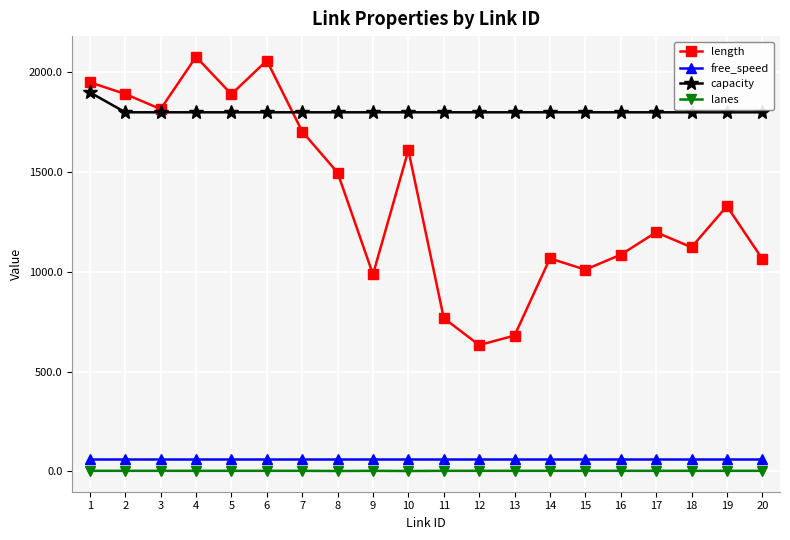

What is the value of the free_speed point at the 4th from the left?

60.0